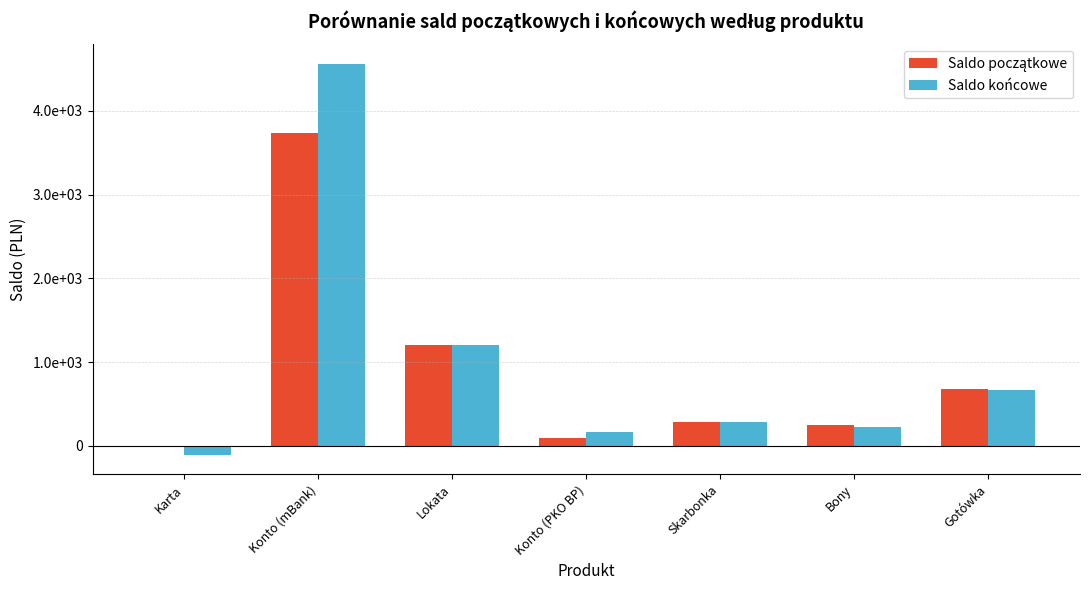

Are the bars grouped side by side (vs. stacked)?

Yes